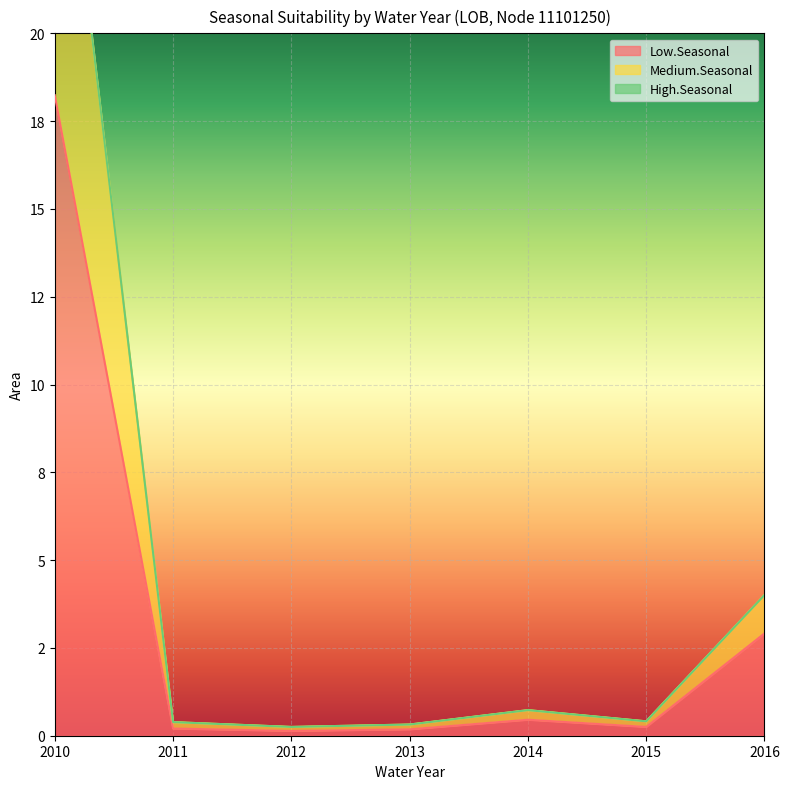

Between 2013 and 2016, which is larger?

2016